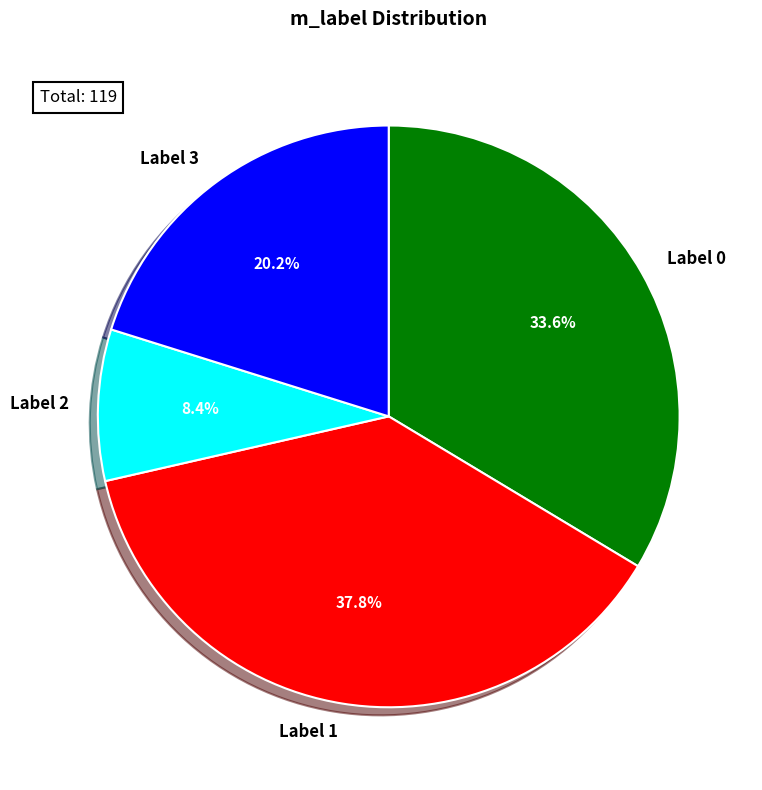

Approximately how many times larger is the value at Label 1 compared to Label 2?

4.5